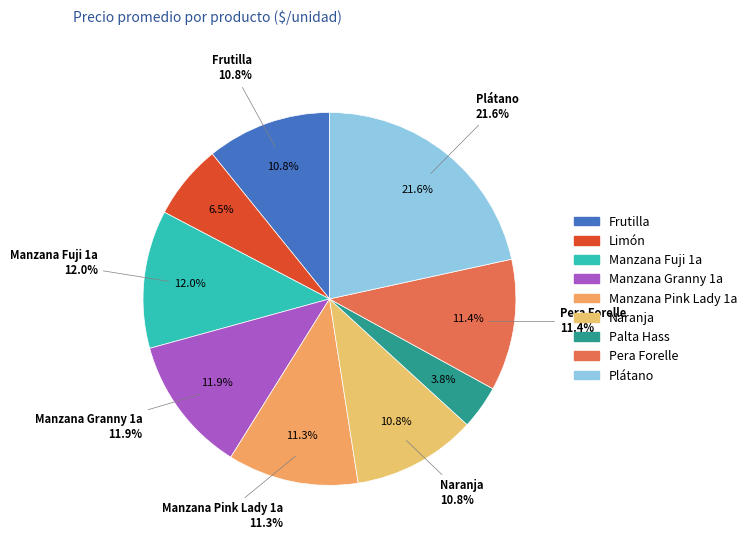

Is it true that Naranja is 11% of the pie?

True